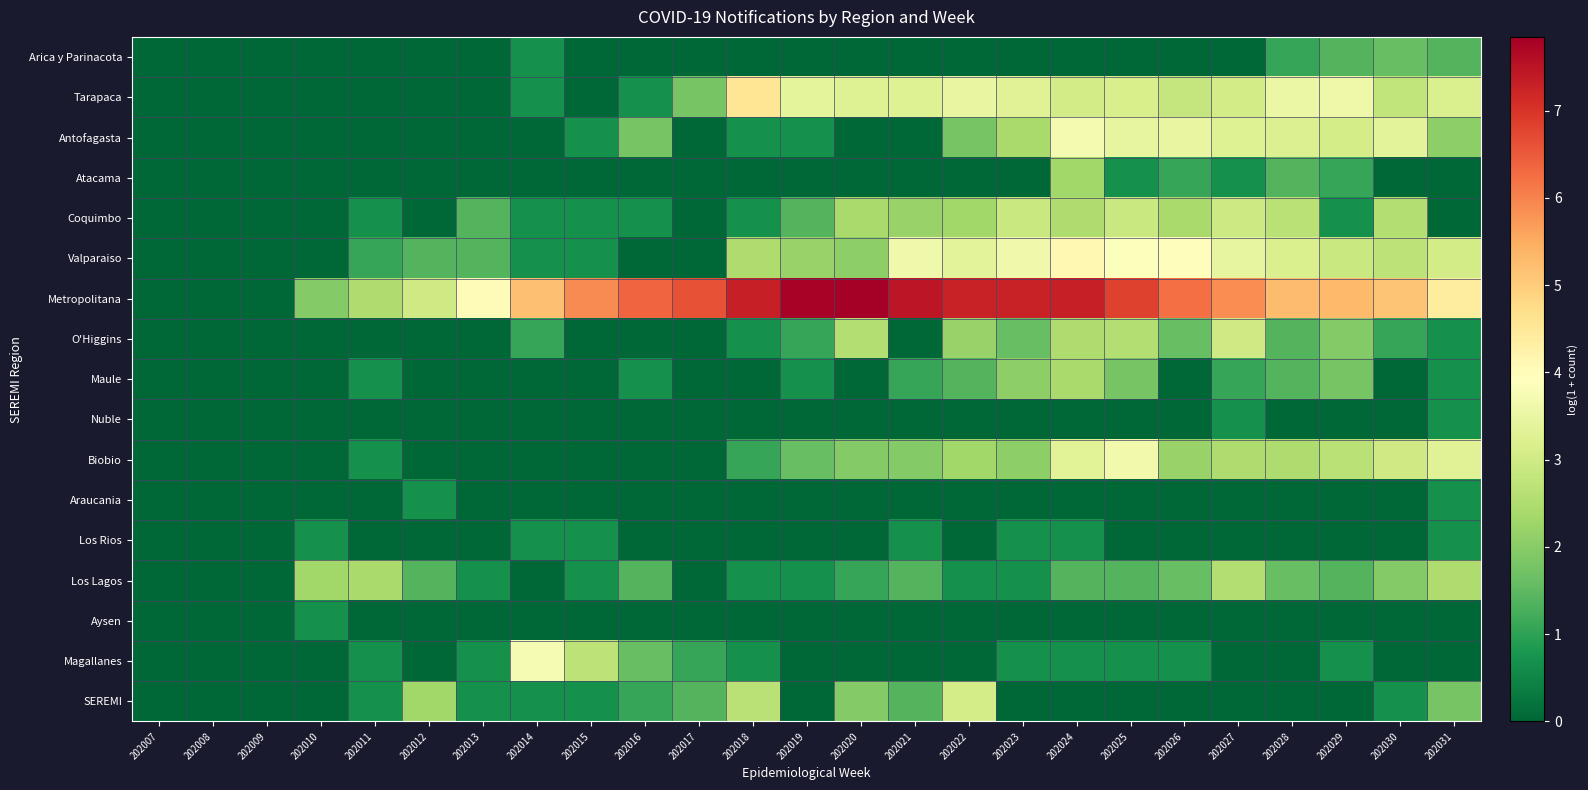

Which series changed the most between 202010 and 202019?

Metropolitana